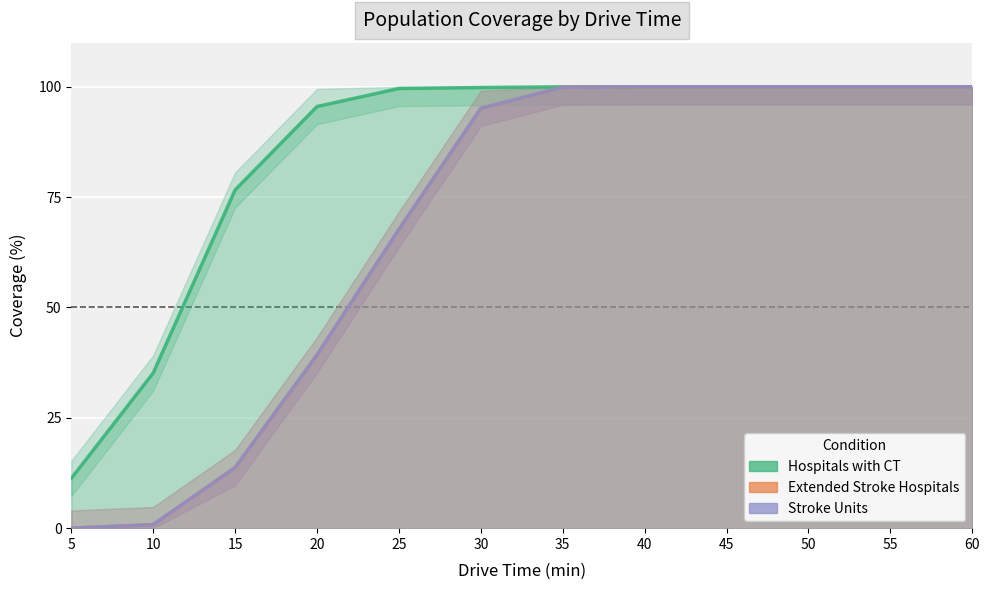

True or false: Extended Stroke Hospitals has more than 2 interior local peaks.

False